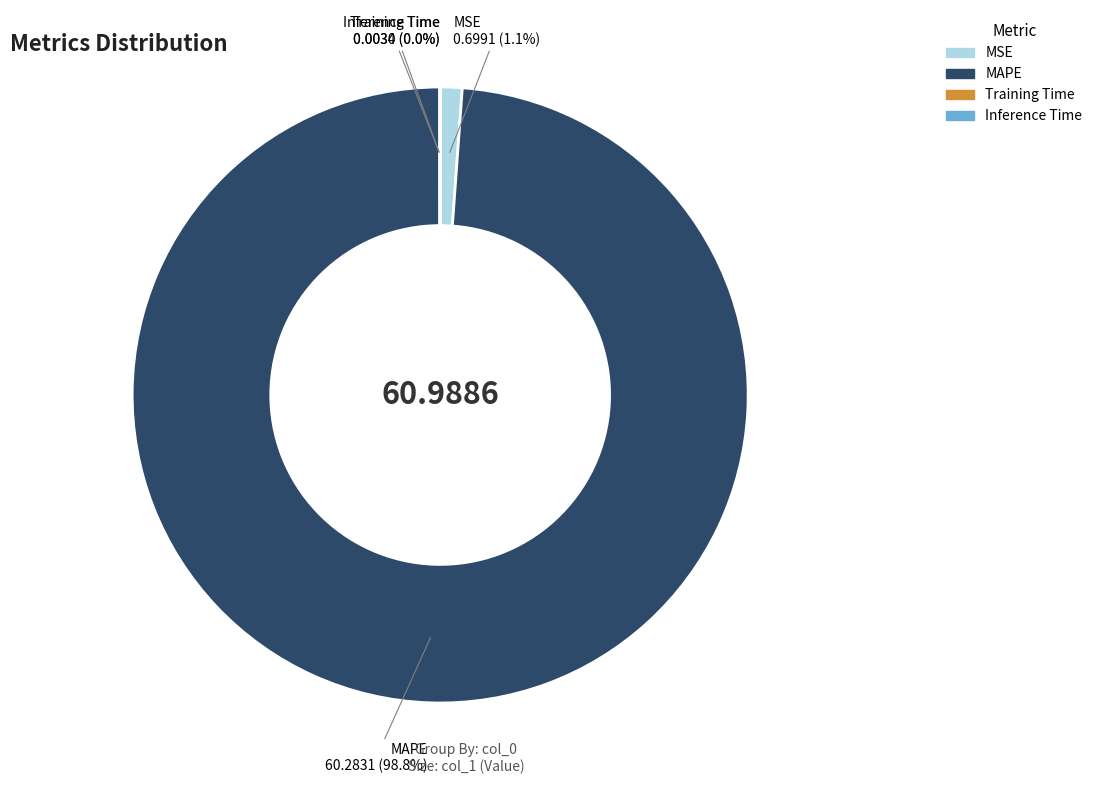

Which has a higher value, MSE or MAPE?

MAPE